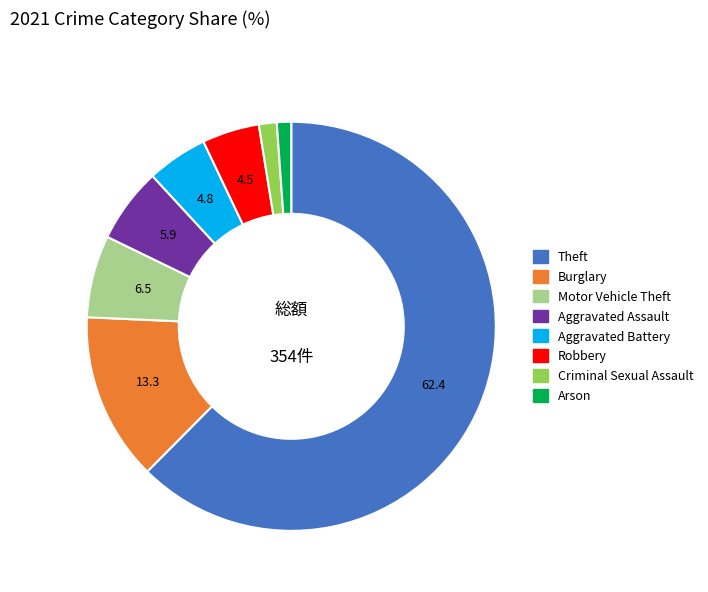

Is there a majority slice in this chart?

Yes